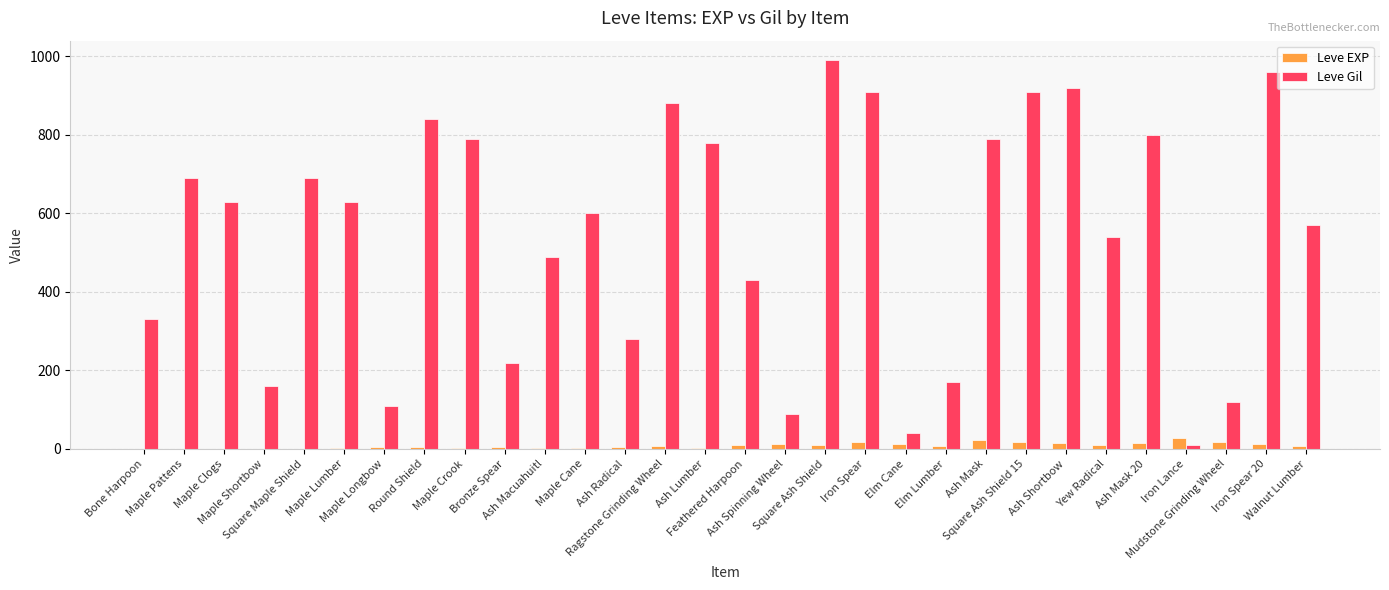

What is the sum of all Leve Gil values?

16370